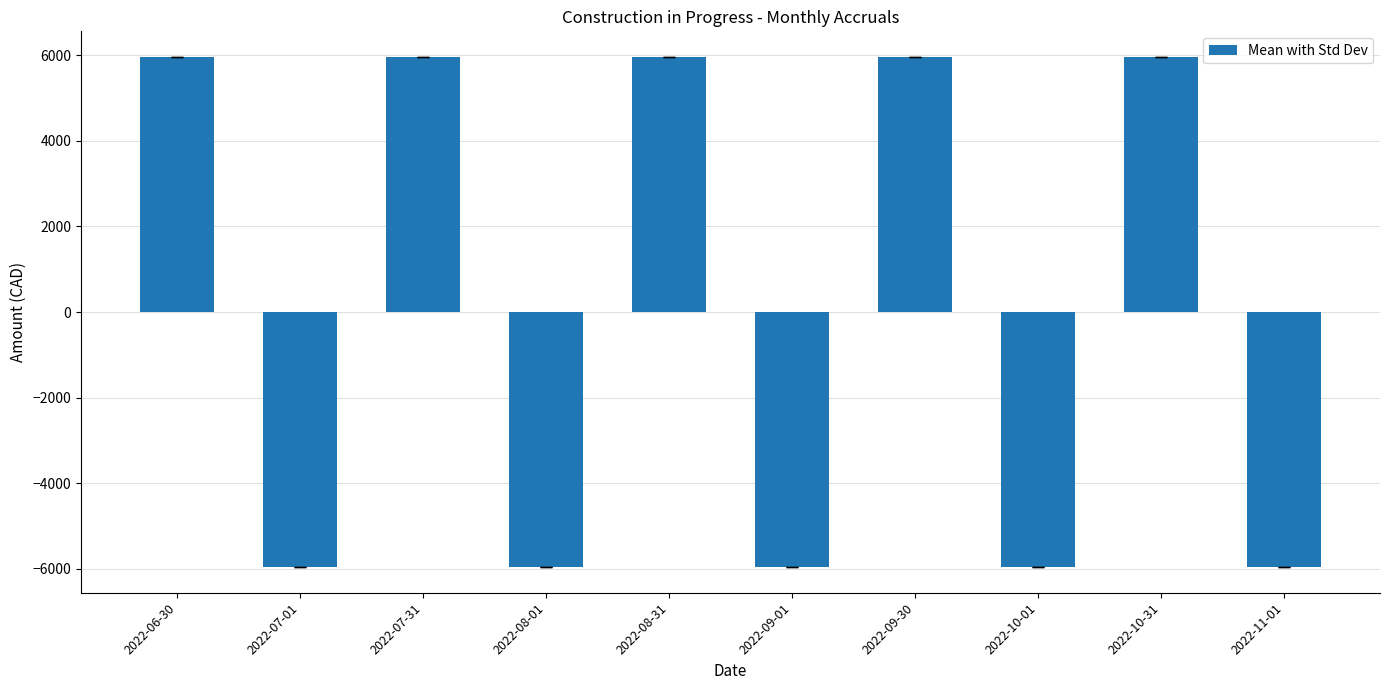

At which label does the data first exceed 5966?

2022-06-30